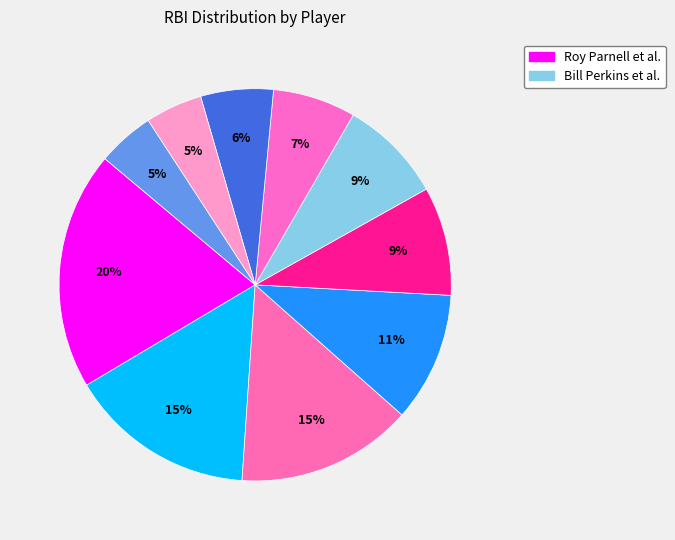

To the nearest percent, what is the average slice percentage?

10%